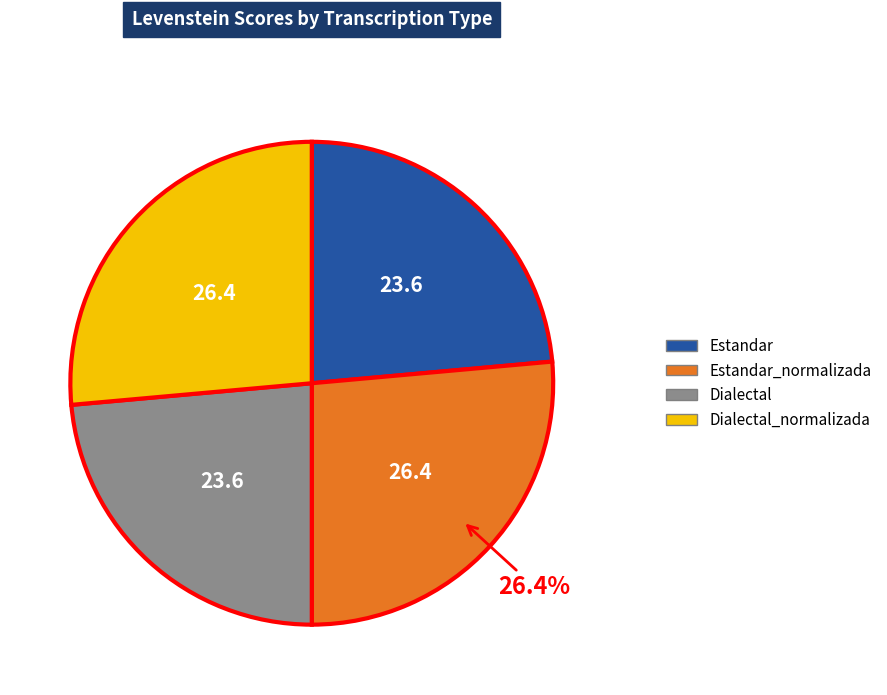

Does any single category account for the majority?

No